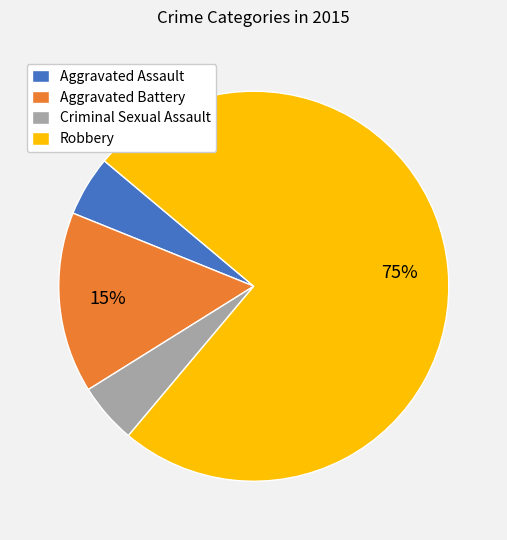

What is the majority slice?

Robbery